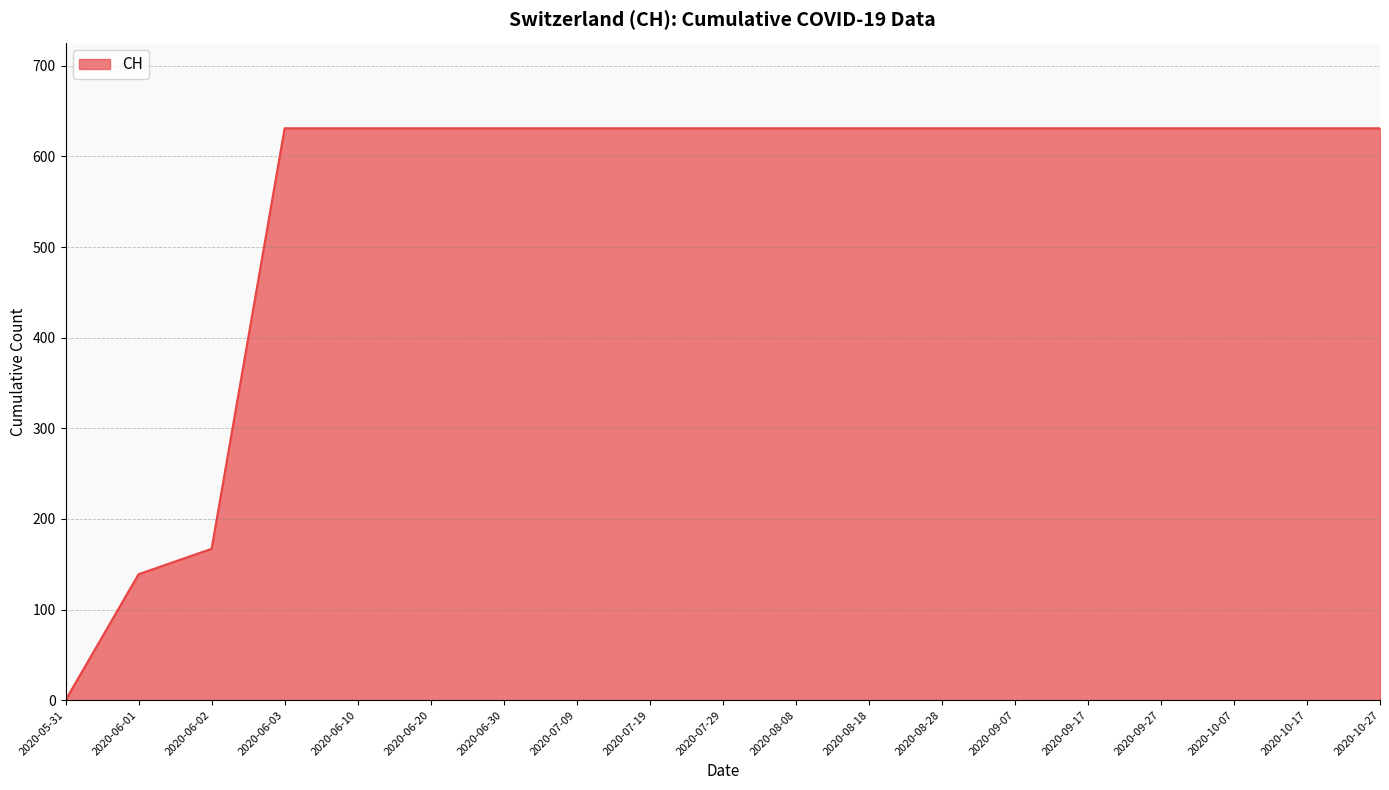

Where is the data nearest to the value 315?

2020-06-02